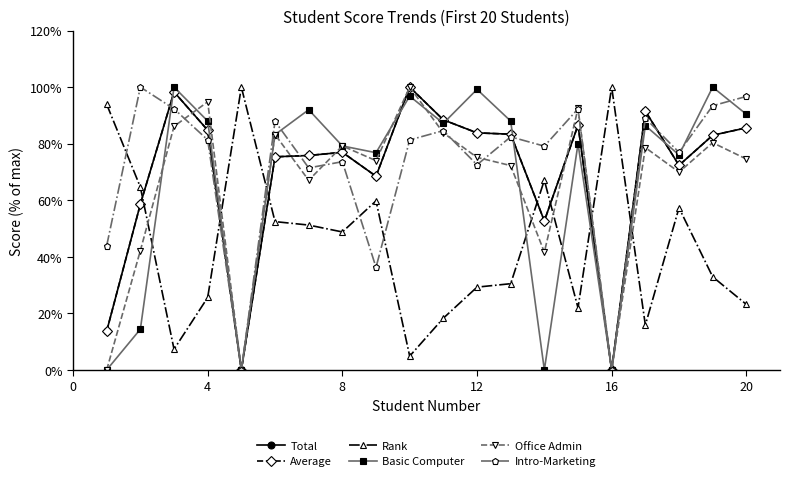

What is the value of the Intro-Marketing point at the 15th from the left?

92.3